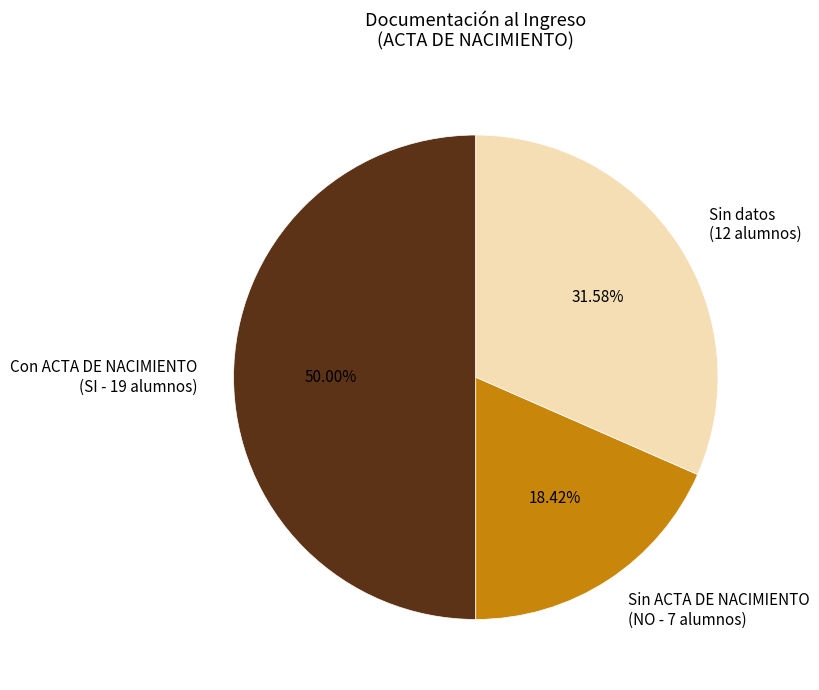

Rank the categories by value from highest to lowest.

Con ACTA DE NACIMIENTO (SI - 19 alumnos), Sin datos (12 alumnos), Sin ACTA DE NACIMIENTO (NO - 7 alumnos)